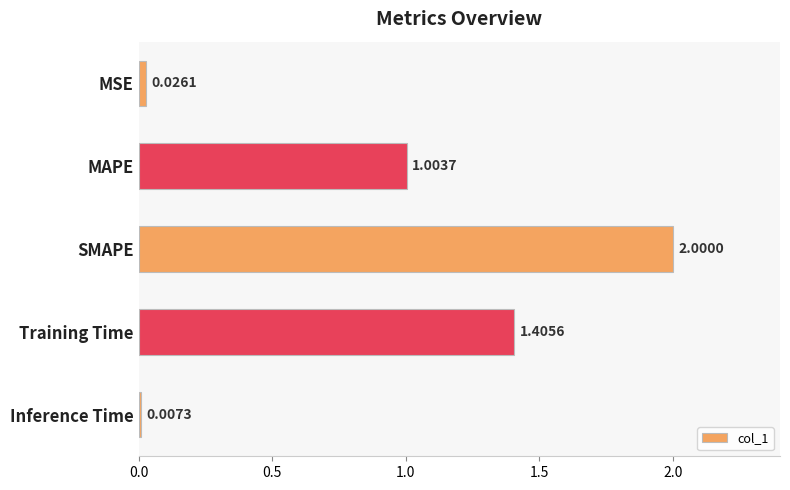

How many categories are shown in the chart?

5